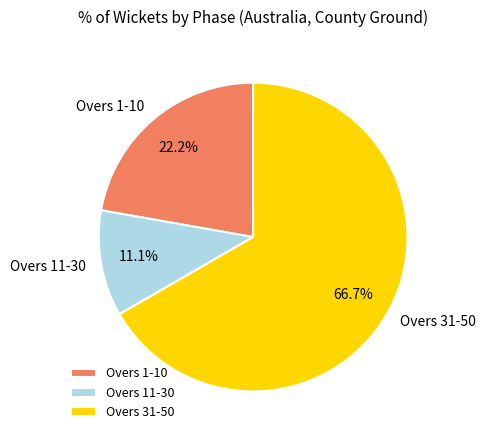

Is there a majority slice in this chart?

Yes